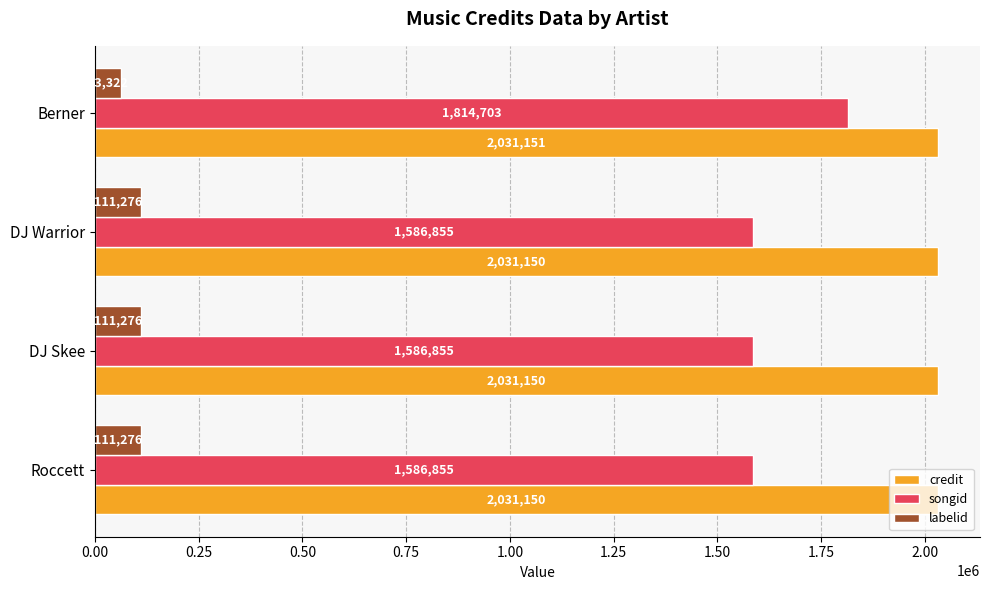

What is the sum of all songid values?

6575268